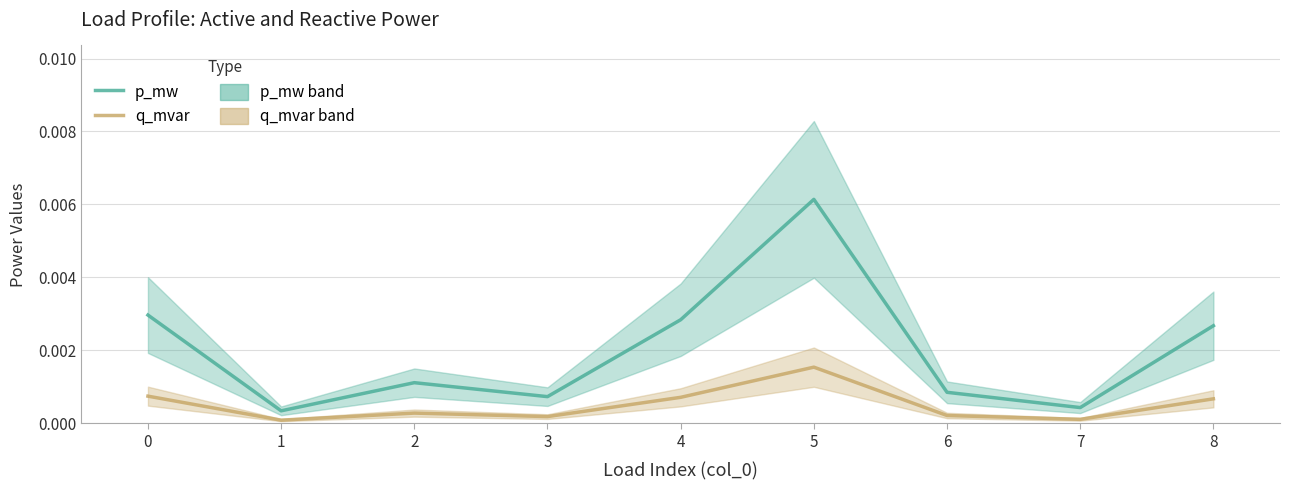

What are all the series names shown in the legend?

p_mw, q_mvar